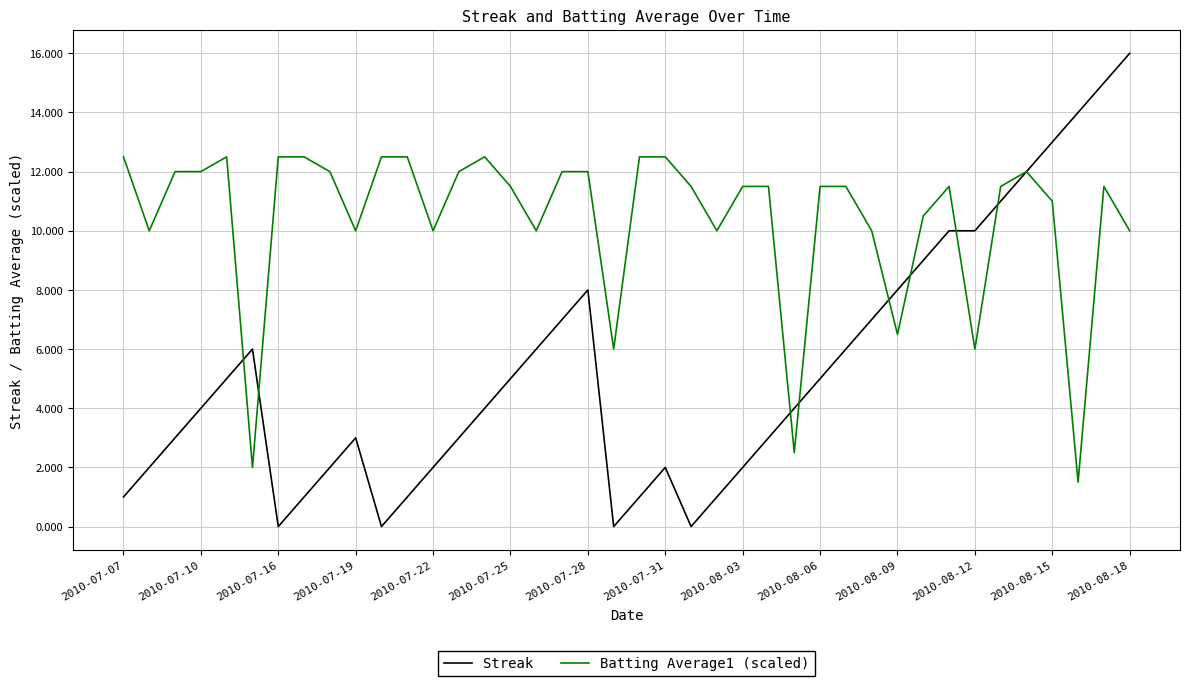

Rank the series by their average value, from highest to lowest.

Batting Average1 (scaled), Streak